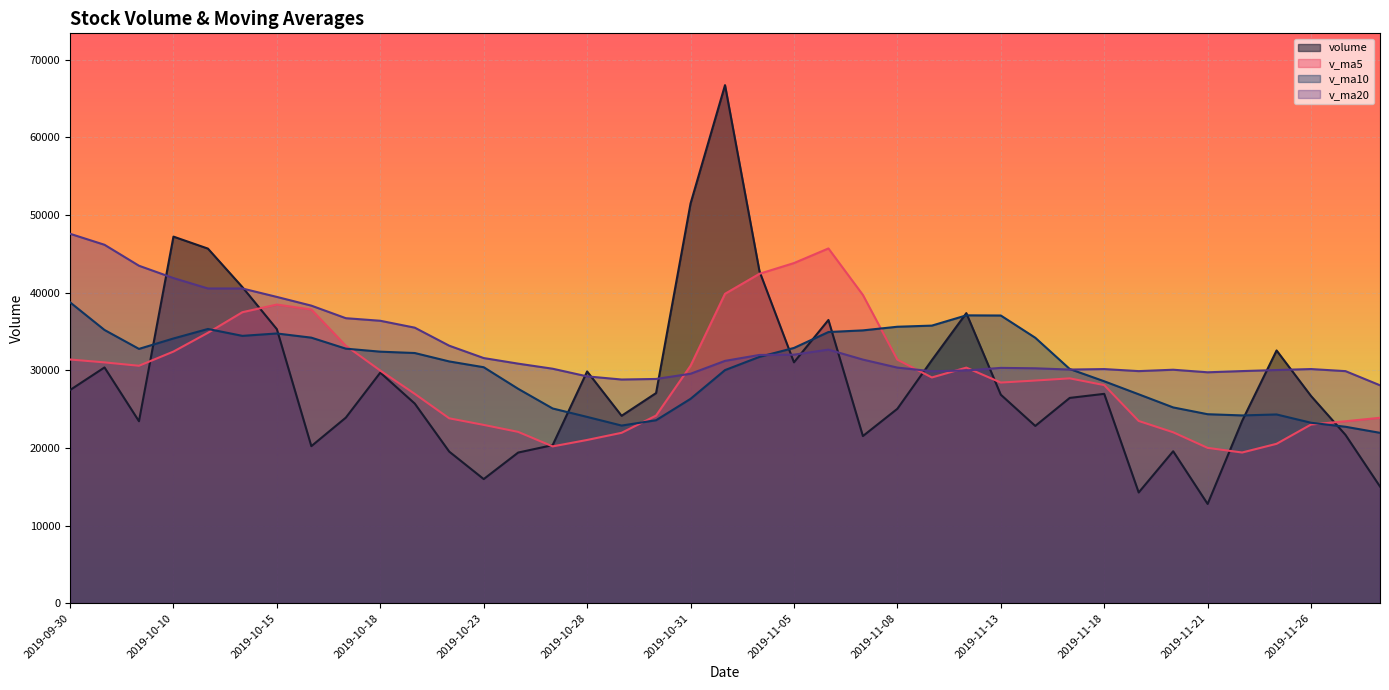

Reading left to right, list all the values displayed in this chart.

volume: 27457.0	30368.5	23437.0	47223.4	45678.0	40716.8	35296.6	20227.4	23899.6	29699.1	25714.5	19525.0	15986.0	19404.0	20361.0	29851.5	24139.0	27065.8	51488.0	66737.0	42755.5	31025.6	36483.1	21529.8	25042.2	31306.3	37365.3	26856.8	22833.6	26444.0	26967.2	14260.0	19572.0	12781.1	23474.4	32557.4	26686.0	21674.0	15028.0
v_ma5: 31391.1	31019.0	30582.7	32412.8	34832.8	37484.7	38470.4	37828.4	33163.7	29967.9	26967.5	23813.1	22964.8	22065.7	20198.1	21025.5	21948.3	24164.2	30581.0	39856.2	42437.1	43814.4	45697.8	39706.2	31367.2	29077.4	30345.3	28420.1	28680.8	28961.2	28093.4	23472.3	22015.4	20004.9	19410.9	20529.0	23014.2	23434.6	23884.0
v_ma10: 38760.2	35196.9	32758.0	34099.0	35324.0	34437.9	34744.7	34205.6	32788.2	32400.3	32226.1	31141.8	30396.7	27614.7	25083.0	23996.5	22880.7	23564.5	26323.4	30027.2	31731.3	32881.3	34931.0	35143.6	35611.7	35757.2	37079.8	37059.0	34193.5	30164.2	28585.4	26908.8	25217.7	24342.8	24186.1	24311.2	23243.2	22725.0	21944.4
v_ma20: 47588.7	46171.5	43470.5	41882.2	40540.8	40539.1	39452.9	38330.0	36713.9	36380.8	35493.2	33169.3	31577.3	30856.8	30203.5	29217.2	28812.7	28885.1	29555.8	31213.8	31978.7	32011.5	32663.8	31379.2	30347.4	29876.8	29980.3	30311.8	30258.5	30095.7	30158.3	29895.1	30074.4	29743.2	29898.9	30034.2	30161.5	29892.0	28069.0